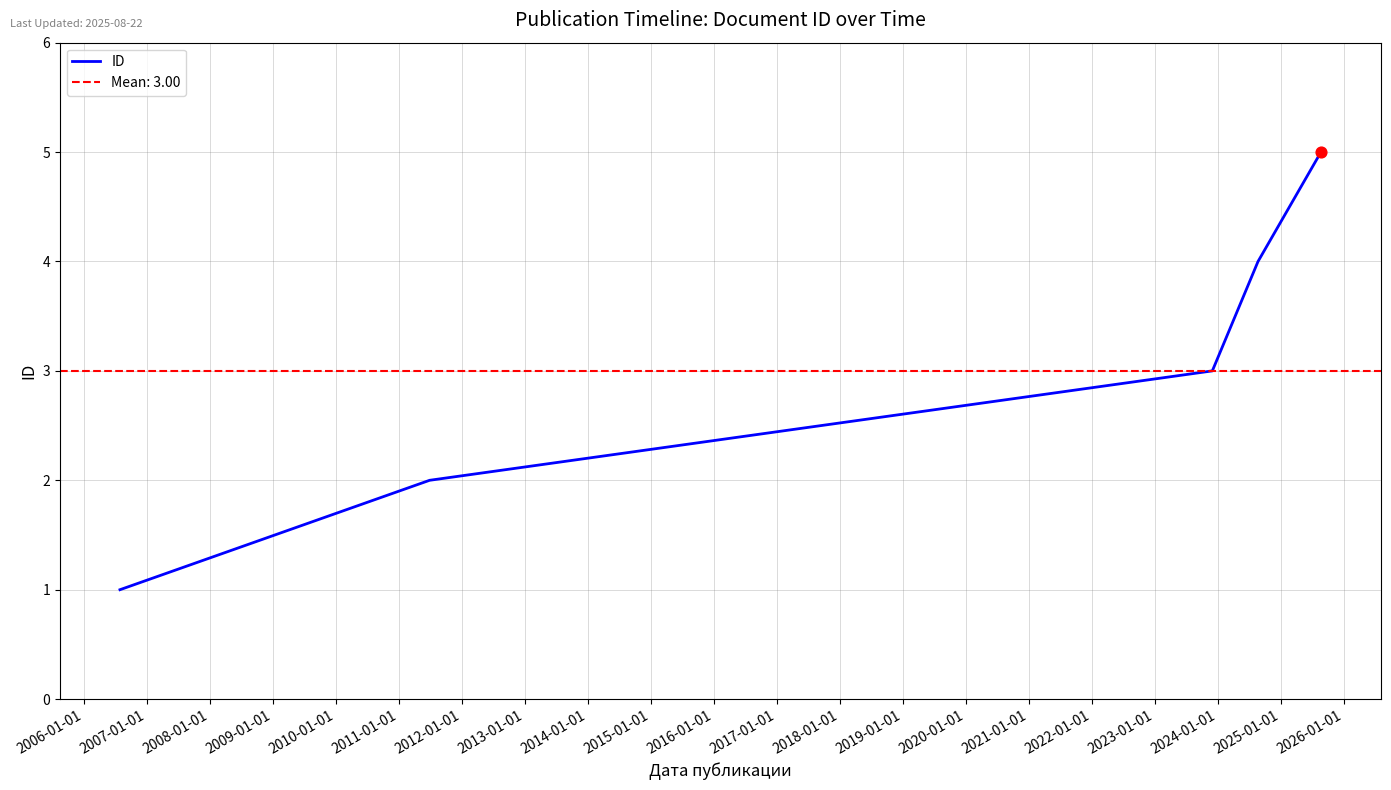

Between 2009-01-01 and 2006-01-01, which is larger?

2009-01-01